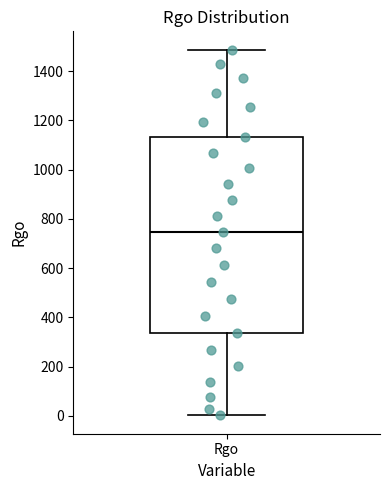

Read this box plot against the y-axis: the position of the median line, the range covered by the box, and the ends of both whiskers. The values are not printed on the chart, so give them approximately, as read against the axis.

median 740, box 340 to 1140, whiskers 0 to 1480